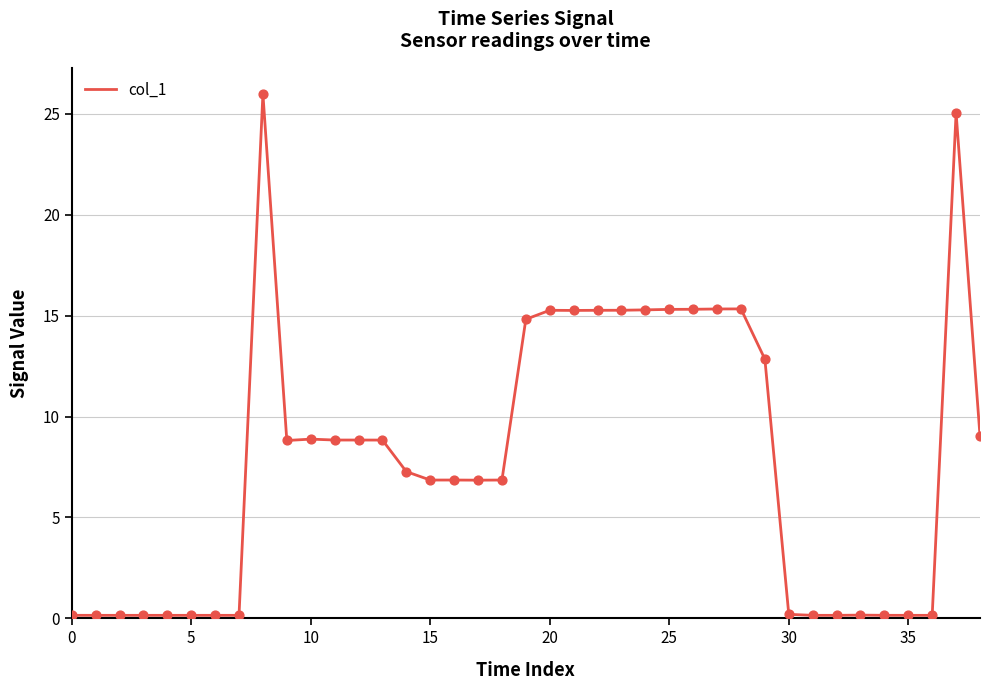

What is the greatest value displayed?

26.0